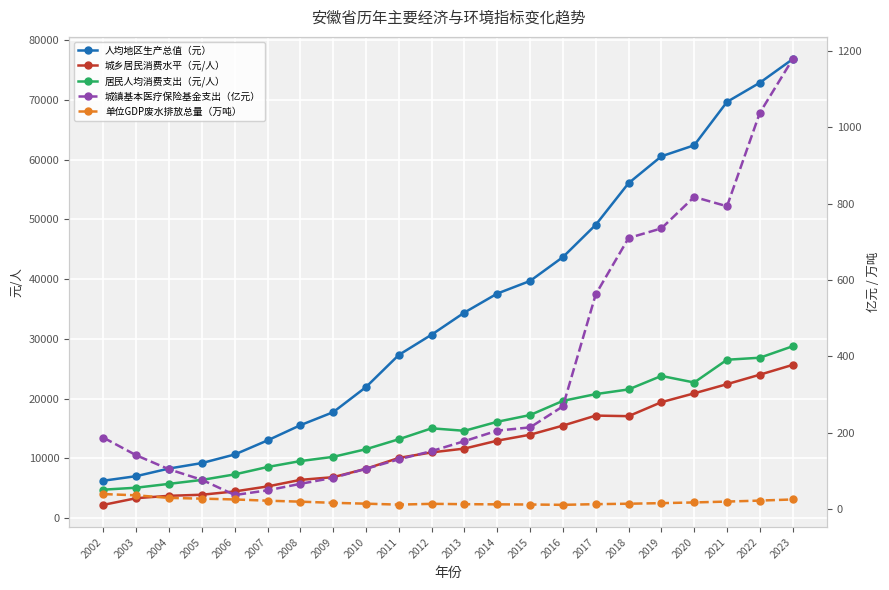

Reading left to right, what are all the values shown in this chart?

人均地区生产总值（元）: 6238.0	7001.0	8279.0	9193.0	10630.0	12989.0	15535.0	17715.0	21923.0	27303.0	30697.0	34404.0	37580.0	39692.0	43686.0	49092.0	56063.0	60561.0	62411.0	69676.0	72888.0	76830.0
城乡居民消费水平（元/人）: 2195.0	3312.0	3707.0	3888.0	4441.0	5278.0	6377.0	6829.0	8237.0	10055.0	10978.0	11618.0	12944.0	13941.0	15466.0	17141.0	17045.0	19385.7	20868.7	22404.1	23992.0	25632.3
居民人均消费支出（元/人）: 4736.5	5064.3	5711.3	6367.7	7294.7	8531.9	9524.0	10234.0	11512.5	13181.5	15011.7	14593.6	16107.1	17233.5	19606.2	20740.2	21522.7	23781.5	22682.7	26495.1	26832.4	28750.1
城镇基本医疗保险基金支出（亿元）: 187.3	141.2	104.4	76.9	37.2	49.5	66.5	82.3	105.9	130.7	152.3	178.3	205.8	214.4	269.4	562.7	710.2	735.4	817.8	793.4	1038.1	1178.6
单位GDP废水排放总量（万吨）: 39.7	36.5	29.6	27.7	25.6	22.3	19.8	16.8	14.5	12.1	14.1	13.2	12.8	12.4	11.5	13.3	14.4	15.9	17.8	20.0	22.6	25.6